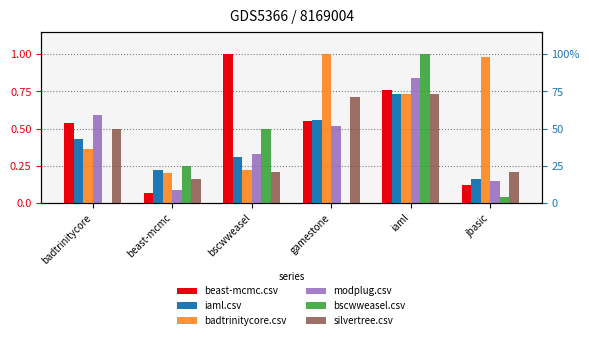

What is the label of the 4th bar from the left?

gamestone